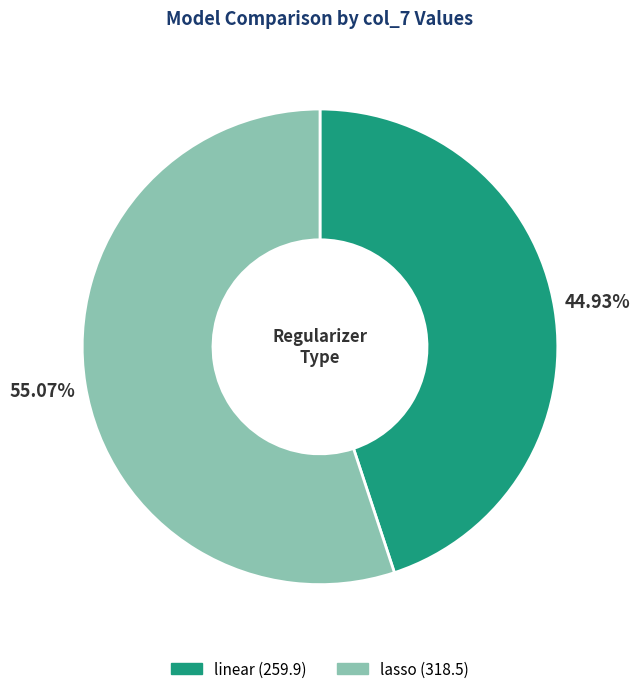

Which has a higher value, linear or lasso?

lasso